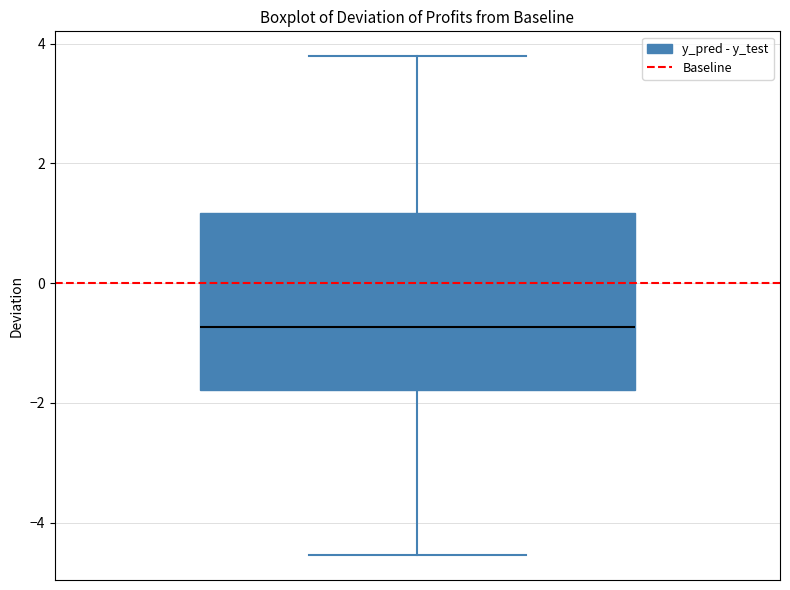

Where is the upper edge of the box on the y-axis? The values are not printed on the chart, so give them approximately, as read against the axis.

1.2